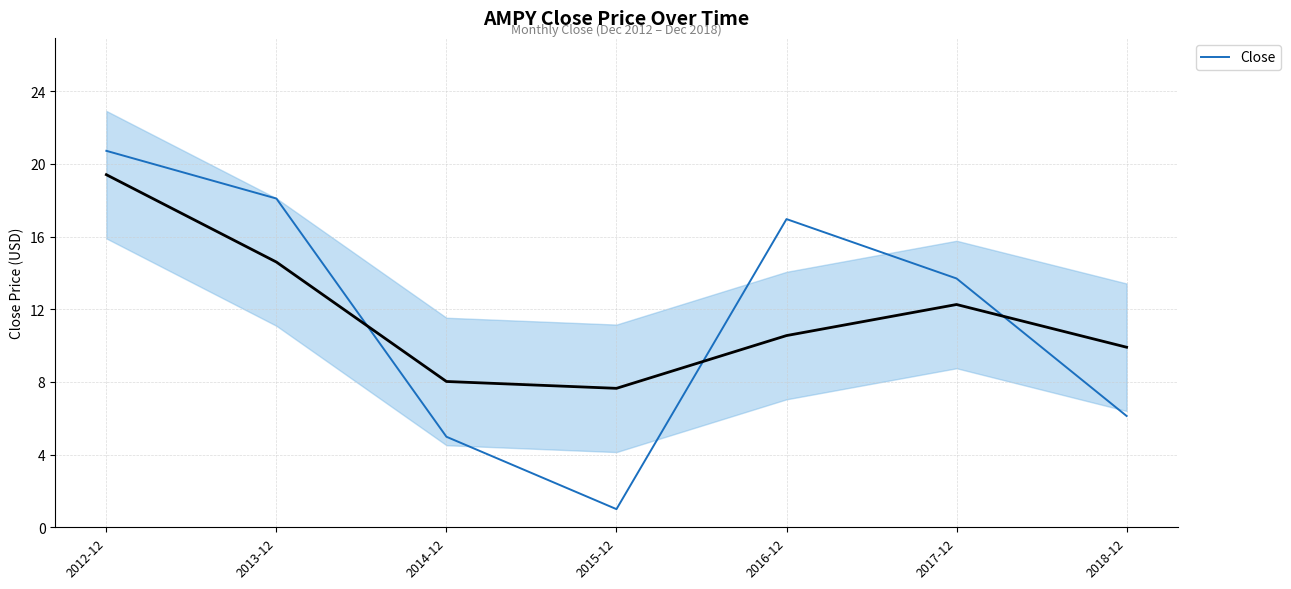

What is the label of the 6th point from the right?

2013-12